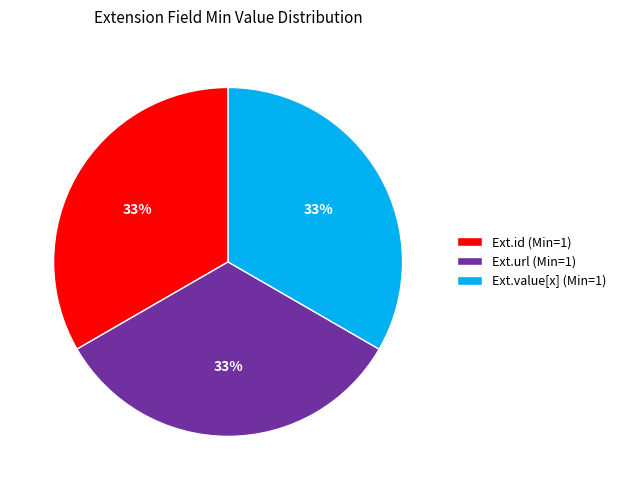

Approximately how many times larger is the value at Ext.value[x] (Min=1) compared to Ext.url (Min=1)?

1.0